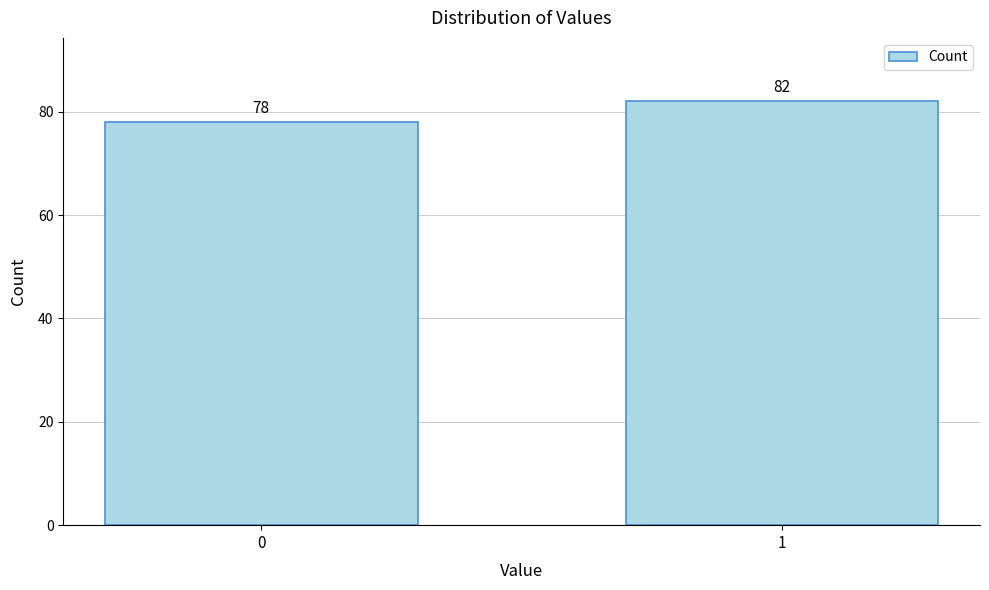

Reading left to right, what are all the values shown in this chart?

0=78	1=82